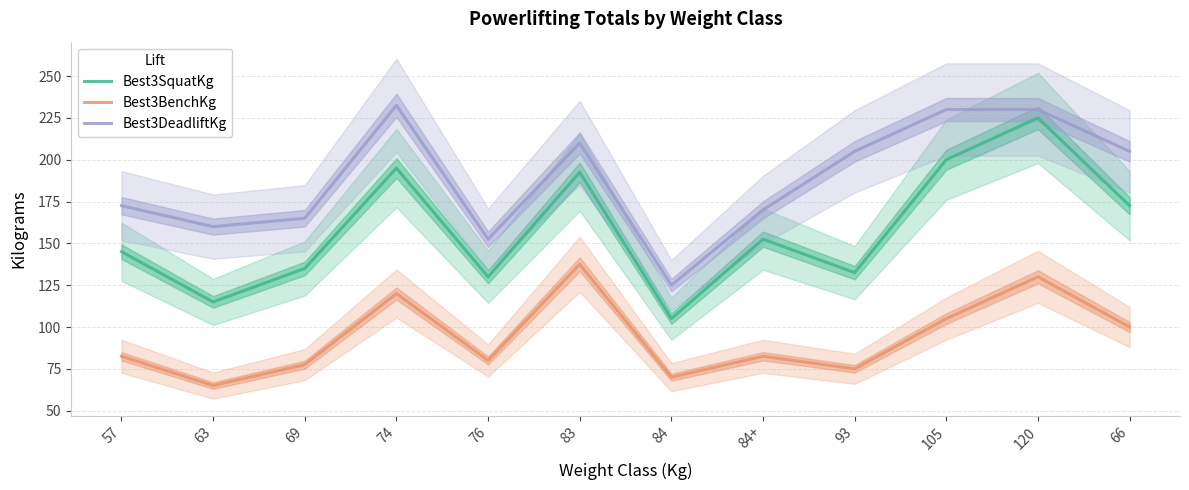

What is the value of the Best3BenchKg point at the 12th from the left?

100.0